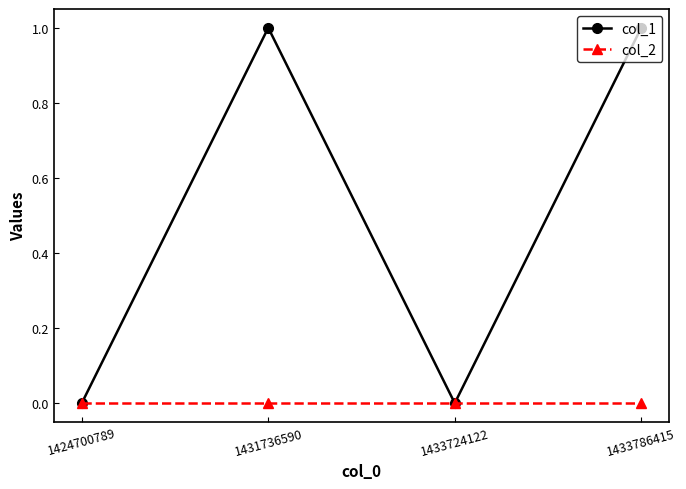

Reading left to right, transcribe all the data shown in this chart.

col_1: 1424700789=0	1431736590=1	1433724122=0	1433786415=1
col_2: 1424700789=0	1431736590=0	1433724122=0	1433786415=0